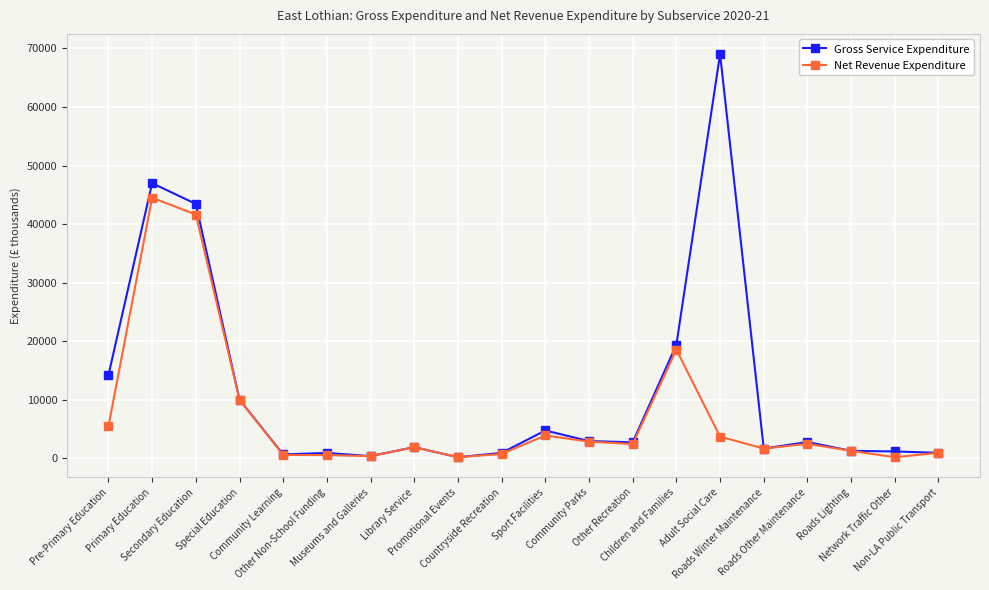

Rank the series by their average value, from highest to lowest.

Gross Service Expenditure, Net Revenue Expenditure